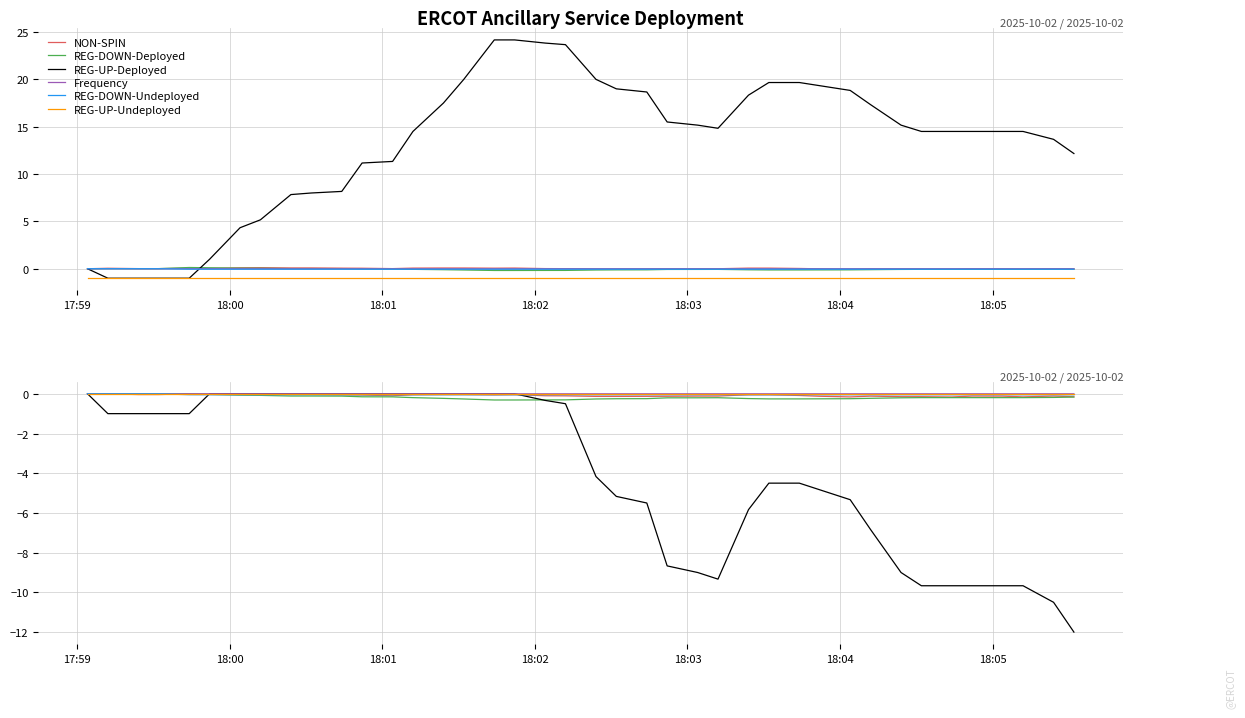

Is this an area chart (filled region under the line)?

No